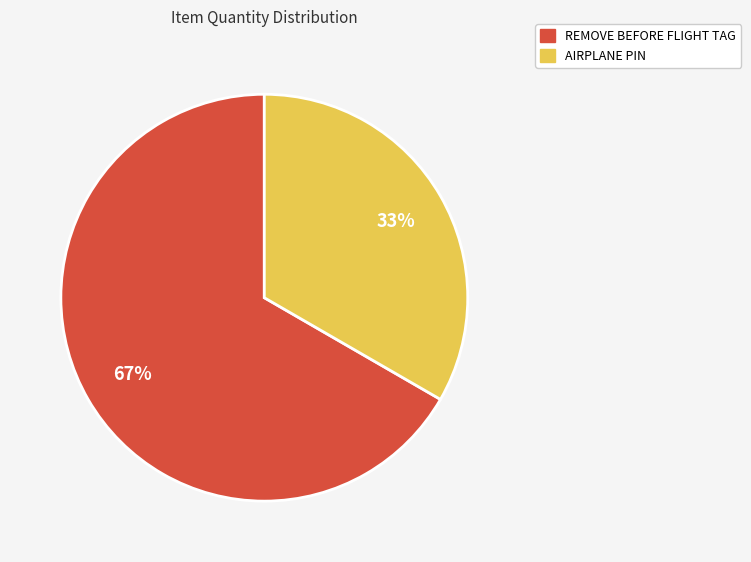

Count the number of slices in the pie.

2